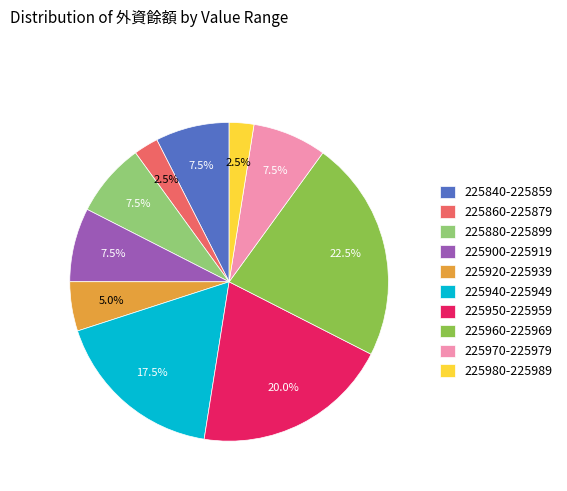

Count the number of slices in the pie.

10